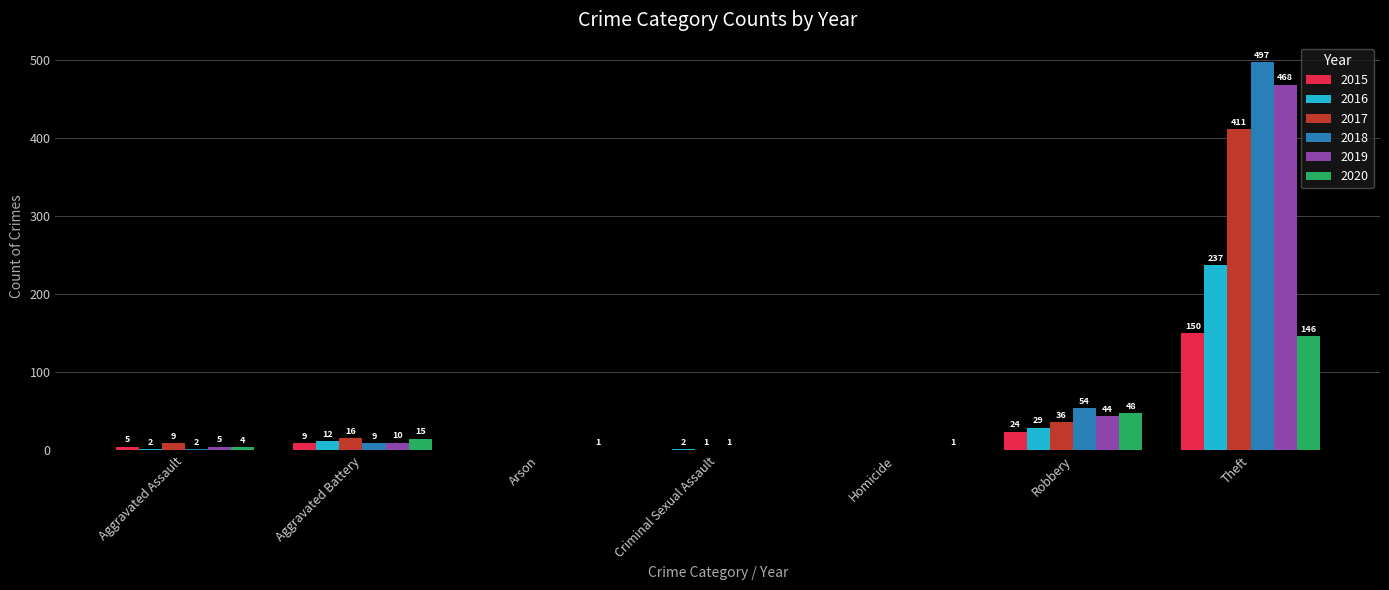

What is the sum of the 2019 values at Homicide and Robbery?

44